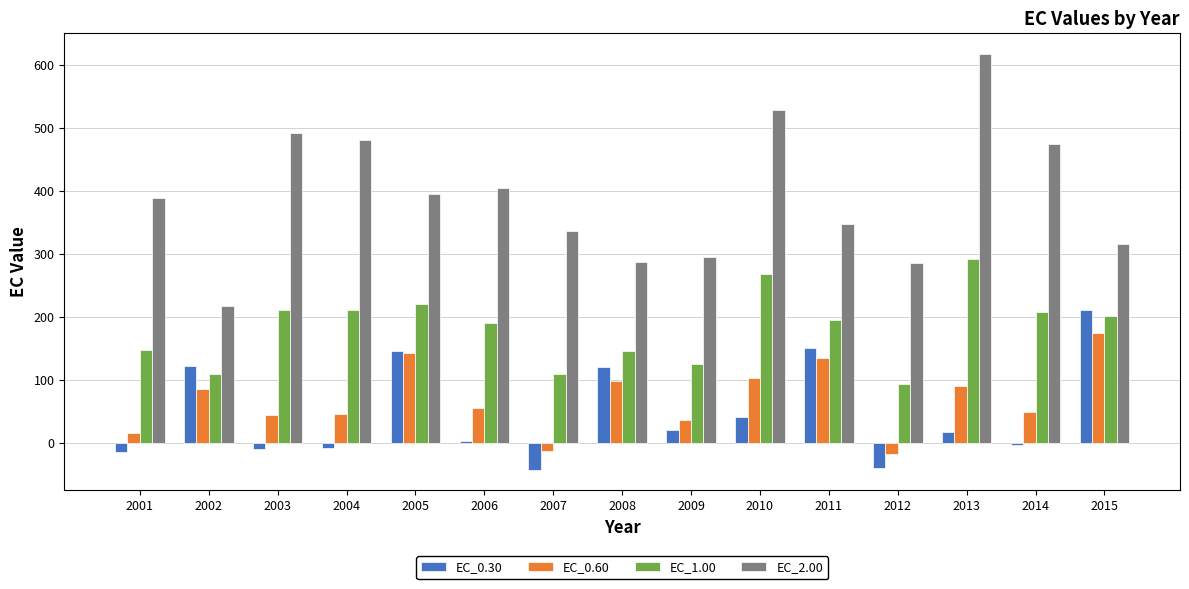

What is the sum of all EC_2.00 values?

5863.2